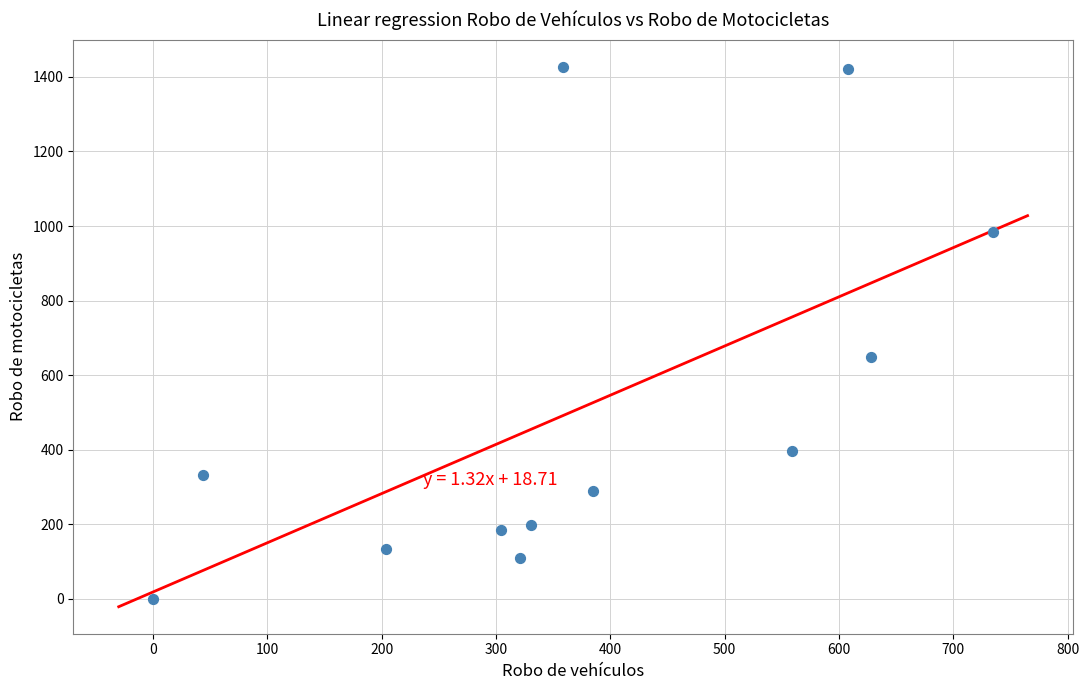

What Y value in the scatter plot is closest to 714?

650